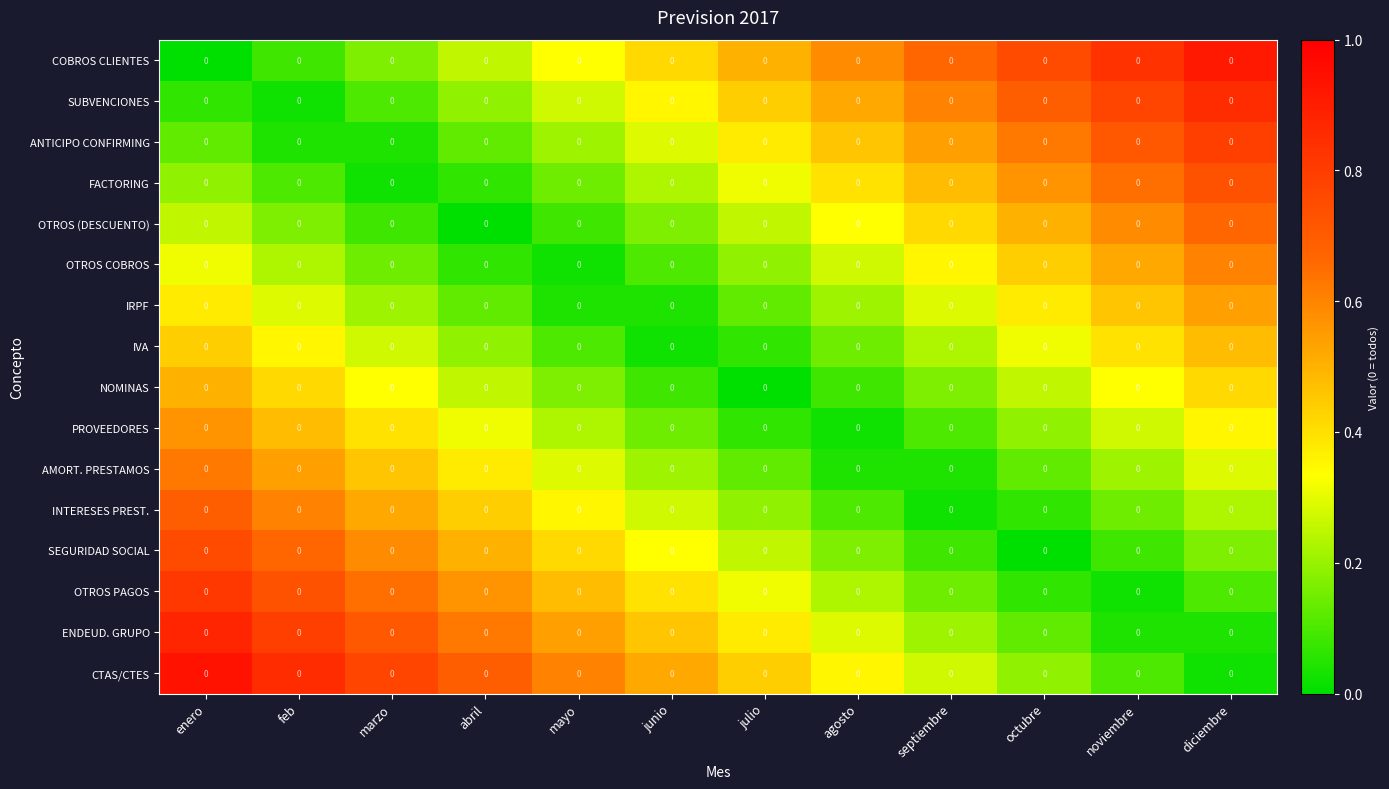

List the series in order of their peak value, lowest first.

IVA, NOMINAS, IRPF, PROVEEDORES, OTROS COBROS, AMORT. PRESTAMOS, OTROS (DESCUENTO), INTERESES PREST., FACTORING, SEGURIDAD SOCIAL, ANTICIPO CONFIRMING, OTROS PAGOS, SUBVENCIONES, ENDEUD. GRUPO, COBROS CLIENTES, CTAS/CTES